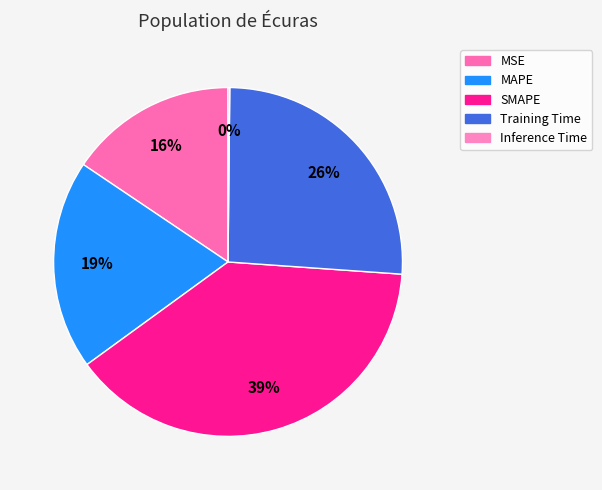

What percentage is NOT represented by SMAPE?

61.1%